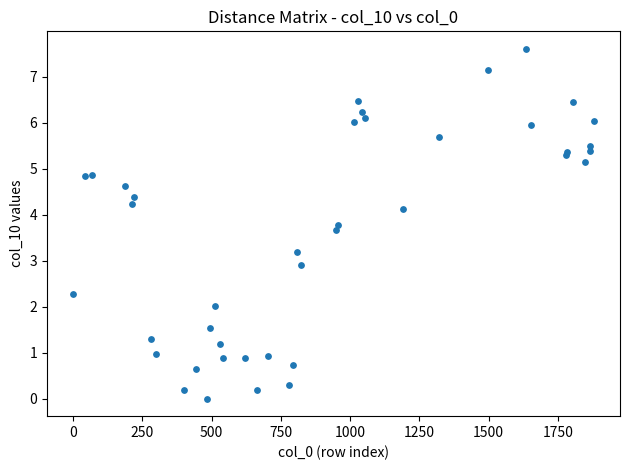

What Y value in the scatter plot is closest to 3?

2.9